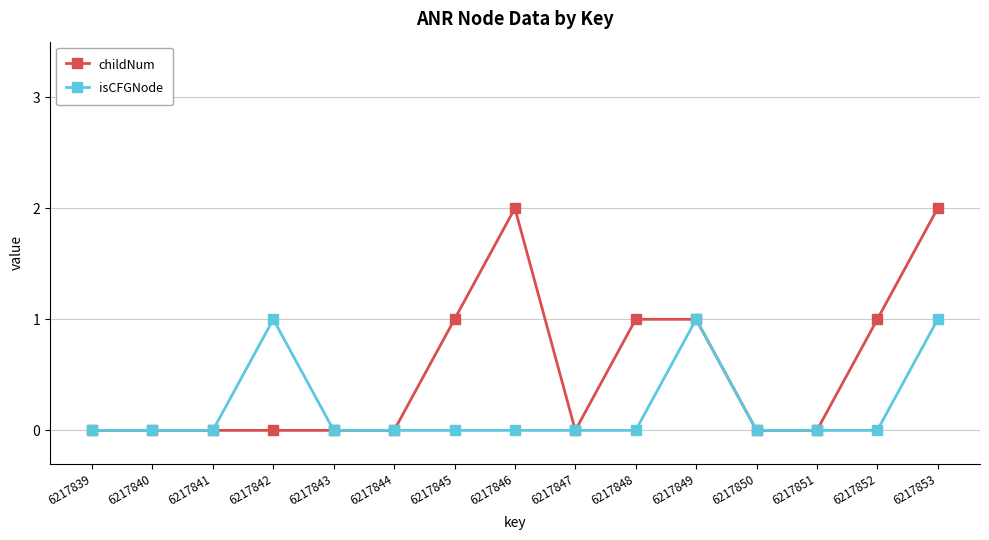

Reading left to right, extract all data points from this chart.

childNum: 0	0	0	0	0	0	1	2	0	1	1	0	0	1	2
isCFGNode: 0	0	0	1	0	0	0	0	0	0	1	0	0	0	1